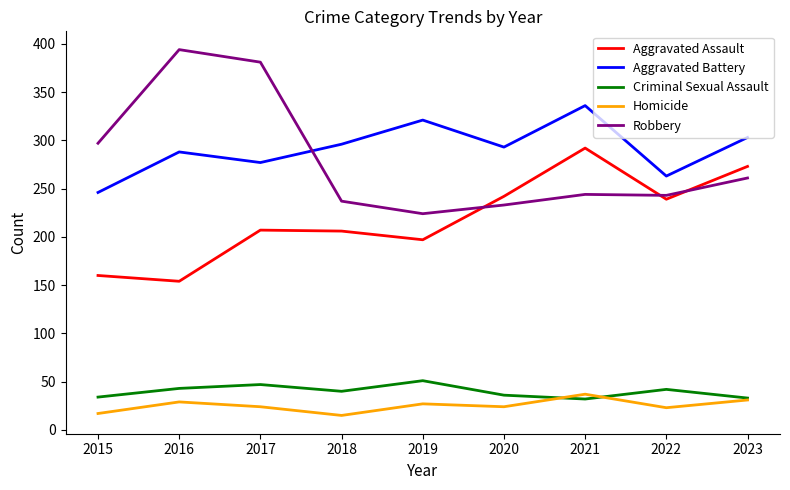

True or false: Aggravated Assault and Homicide intersect in this chart.

False